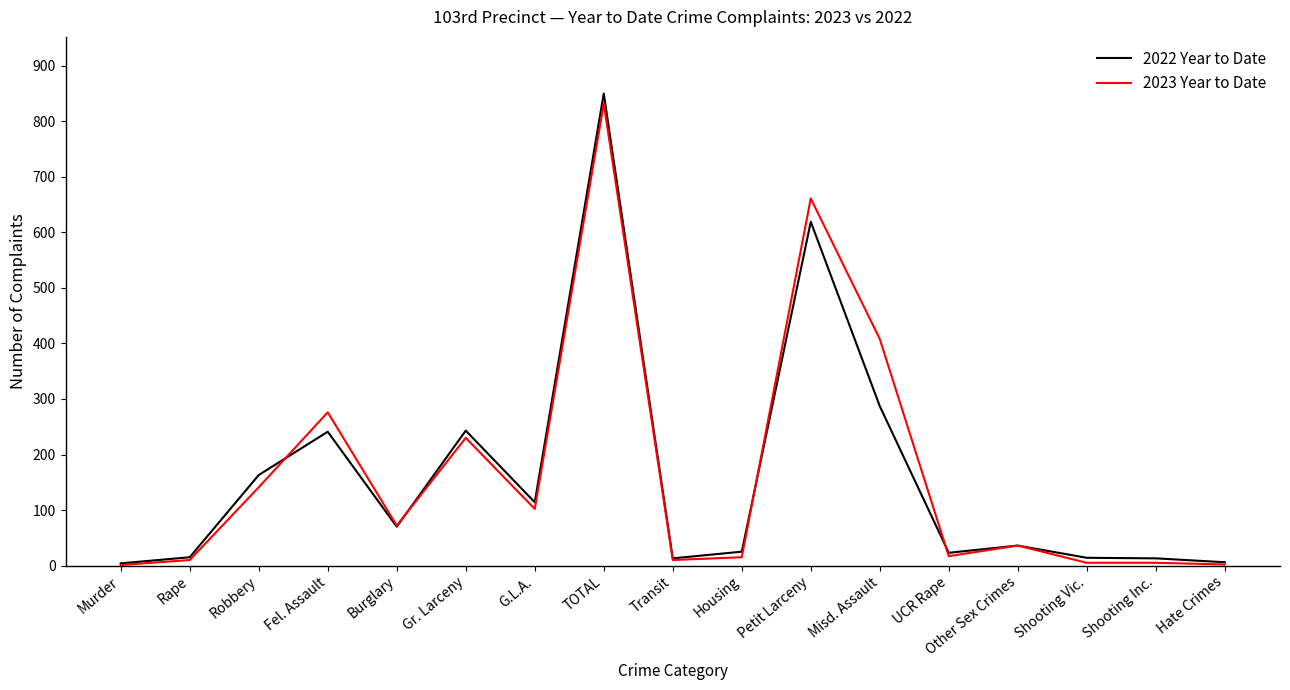

Is the value of 2022 Year to Date at Fel. Assault greater than the value of 2023 Year to Date at Rape?

Yes